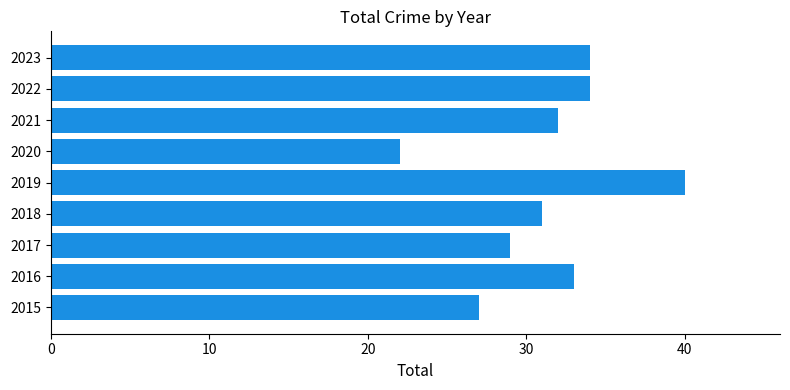

At which label is the value closest to 31?

2018